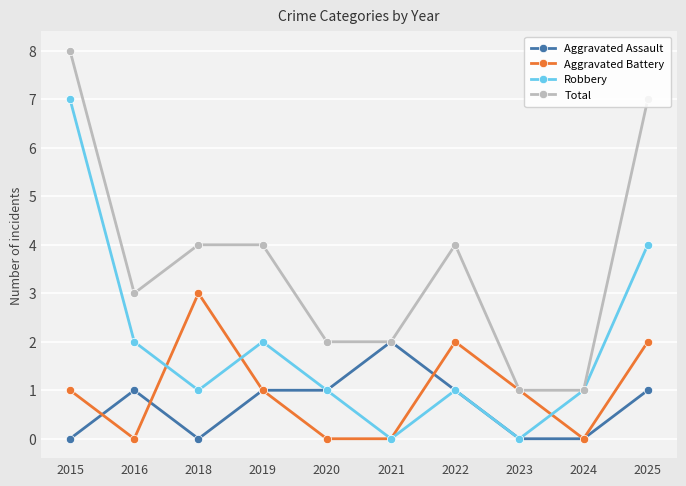

How many interior local peaks does the Aggravated Battery series have?

2